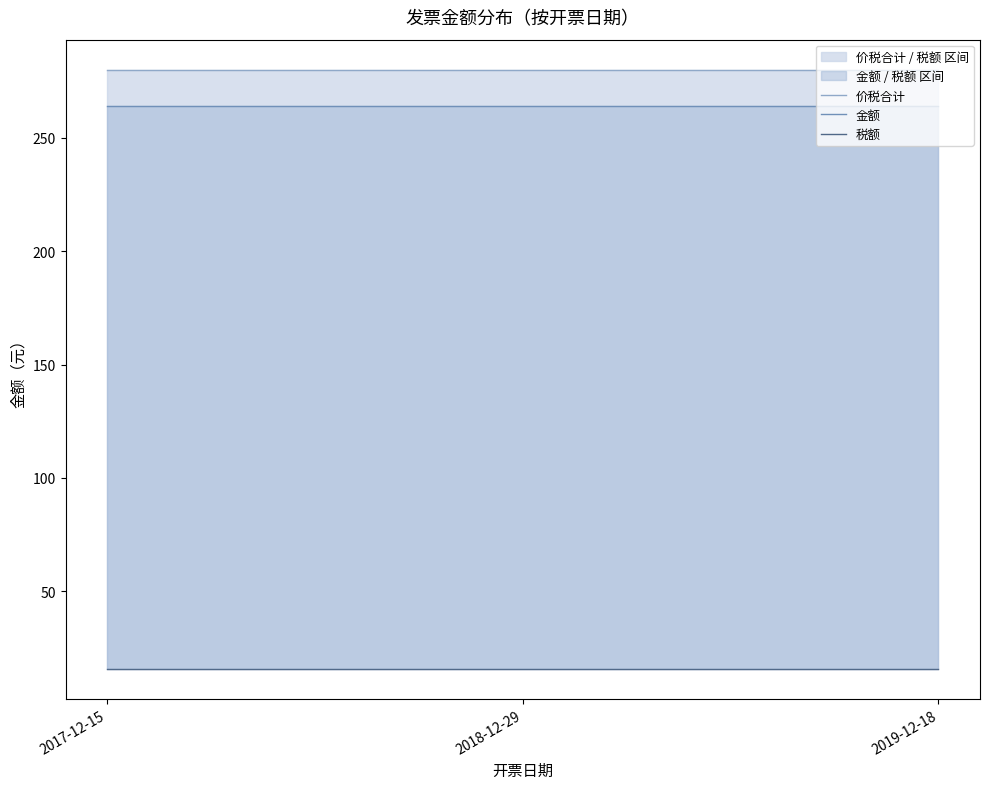

What are all the series names shown in the legend?

金额, 税额, 价税合计